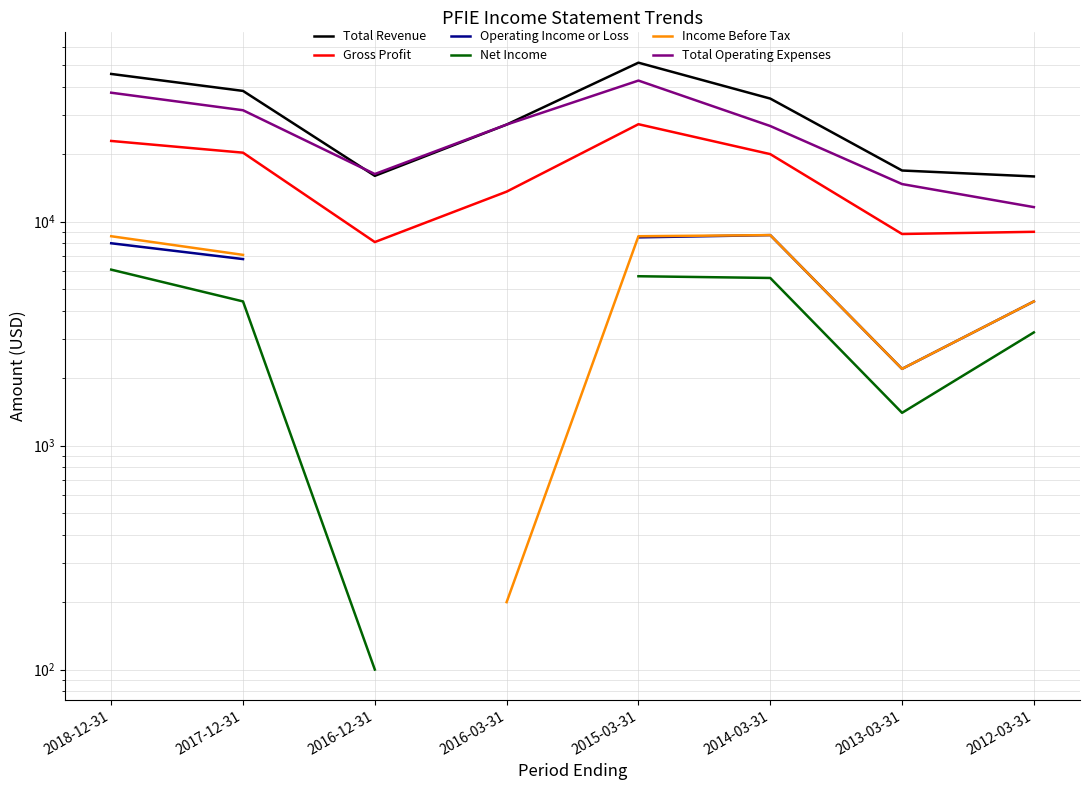

At how many categories does at least one series exceed 3300?

8